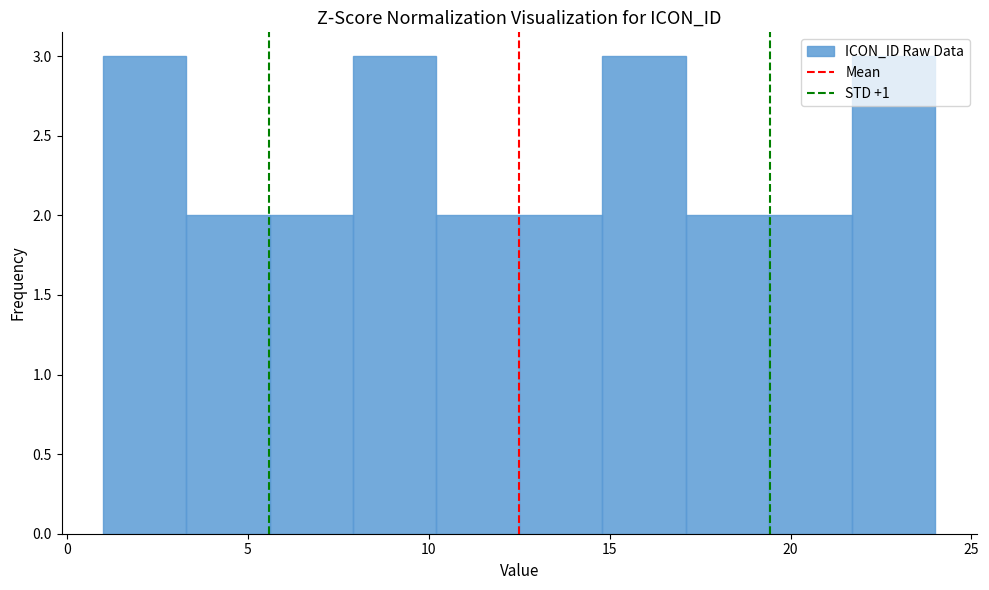

Reading left to right, transcribe this chart: for each bar, give the range it covers on the x-axis and its height. Neither the bar edges nor the heights are printed on the chart, so give them approximately, as read against the axes.

1.0 to 3.3: 3
3.3 to 5.6: 2
5.6 to 7.9: 2
7.9 to 10.2: 3
10.2 to 12.5: 2
12.5 to 14.8: 2
14.8 to 17.1: 3
17.1 to 19.4: 2
19.4 to 21.7: 2
21.7 to 24.0: 3